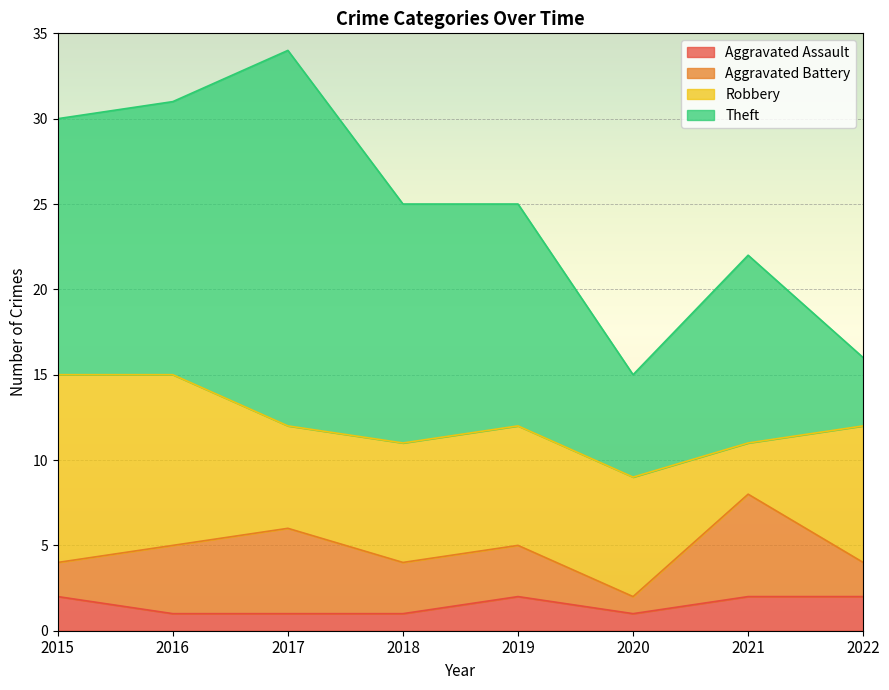

List the labels in order of Aggravated Assault value, largest first.

2015, 2019, 2021, 2022, 2016, 2017, 2018, 2020